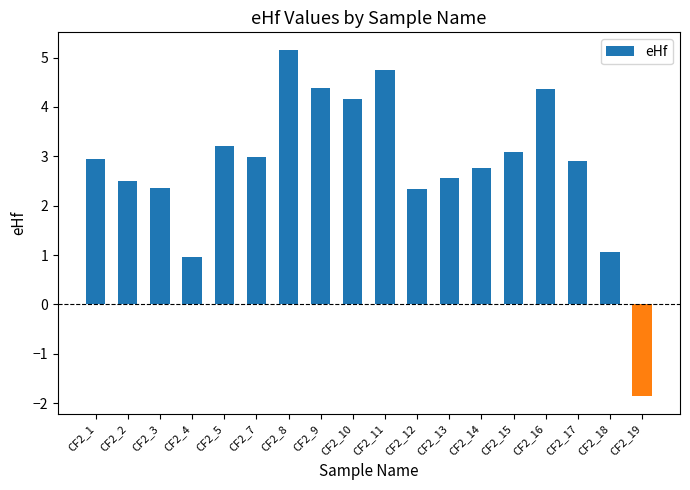

What is the change in value from CF2_3 to CF2_8?

+2.8